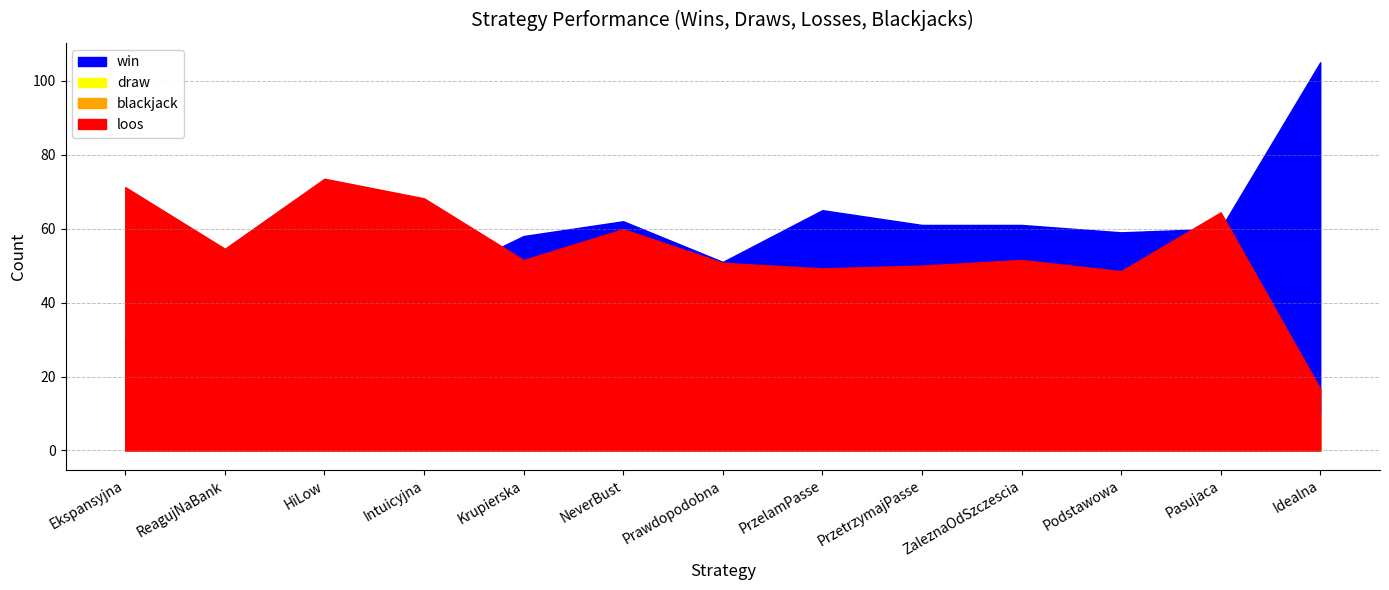

True or false: loos has more than 0 points higher than both neighbors.

True